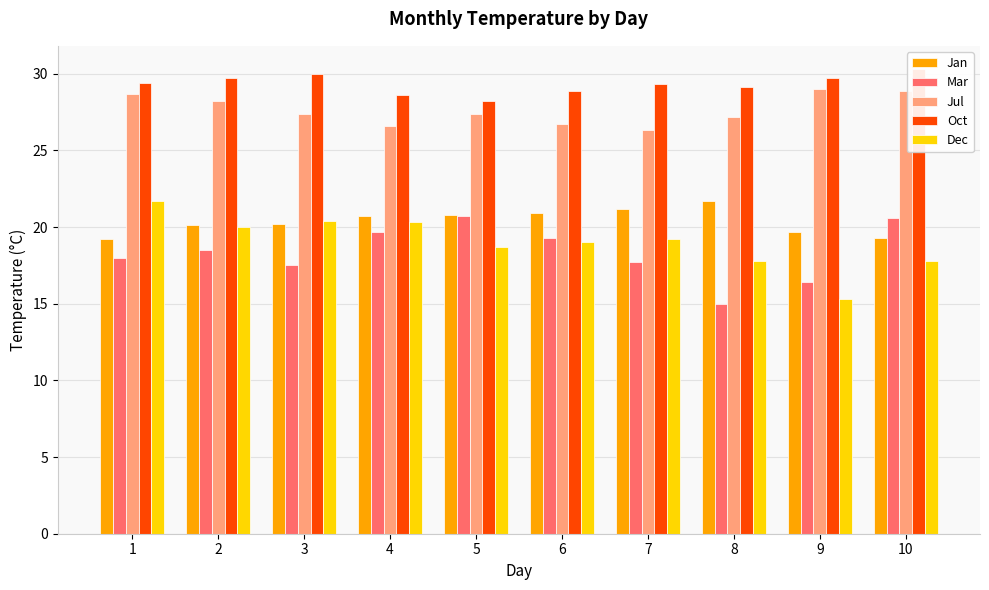

List the series in order of their peak value, lowest first.

Mar, Jan, Dec, Jul, Oct